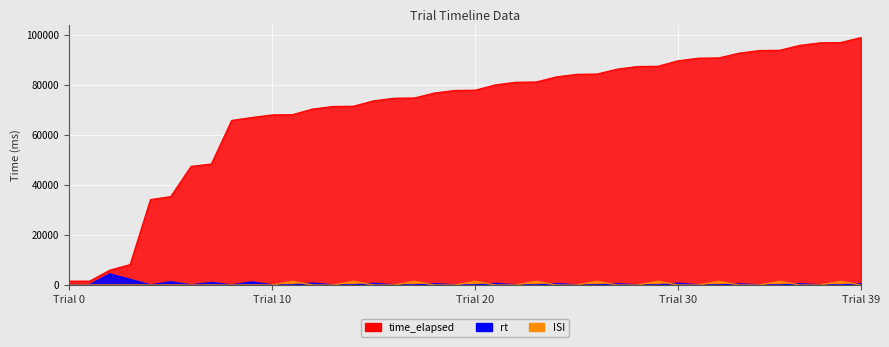

The rt series shows 0 at Trial 20. True or false?

True